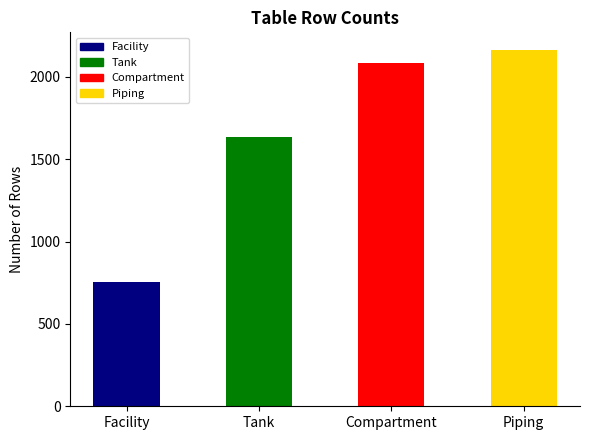

What is the label of the 2nd bar from the right?

Compartment